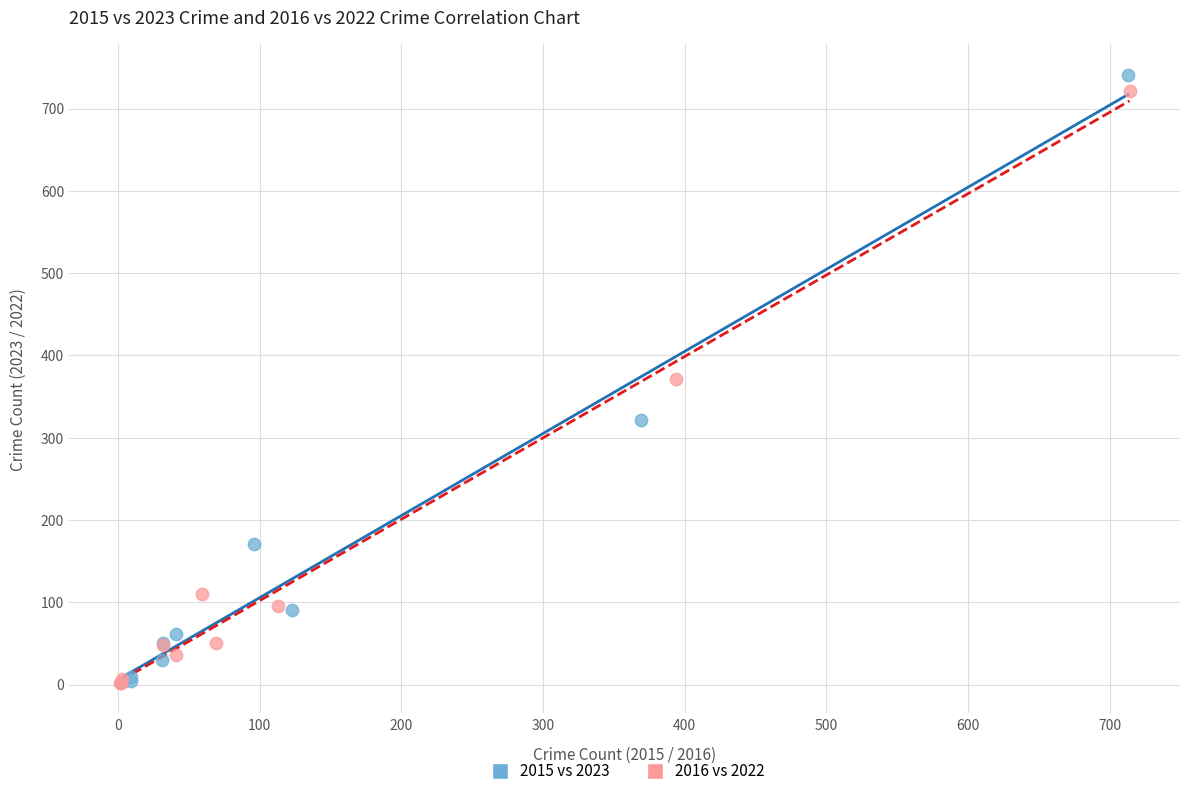

Which series contains the highest Y value?

2015 vs 2023